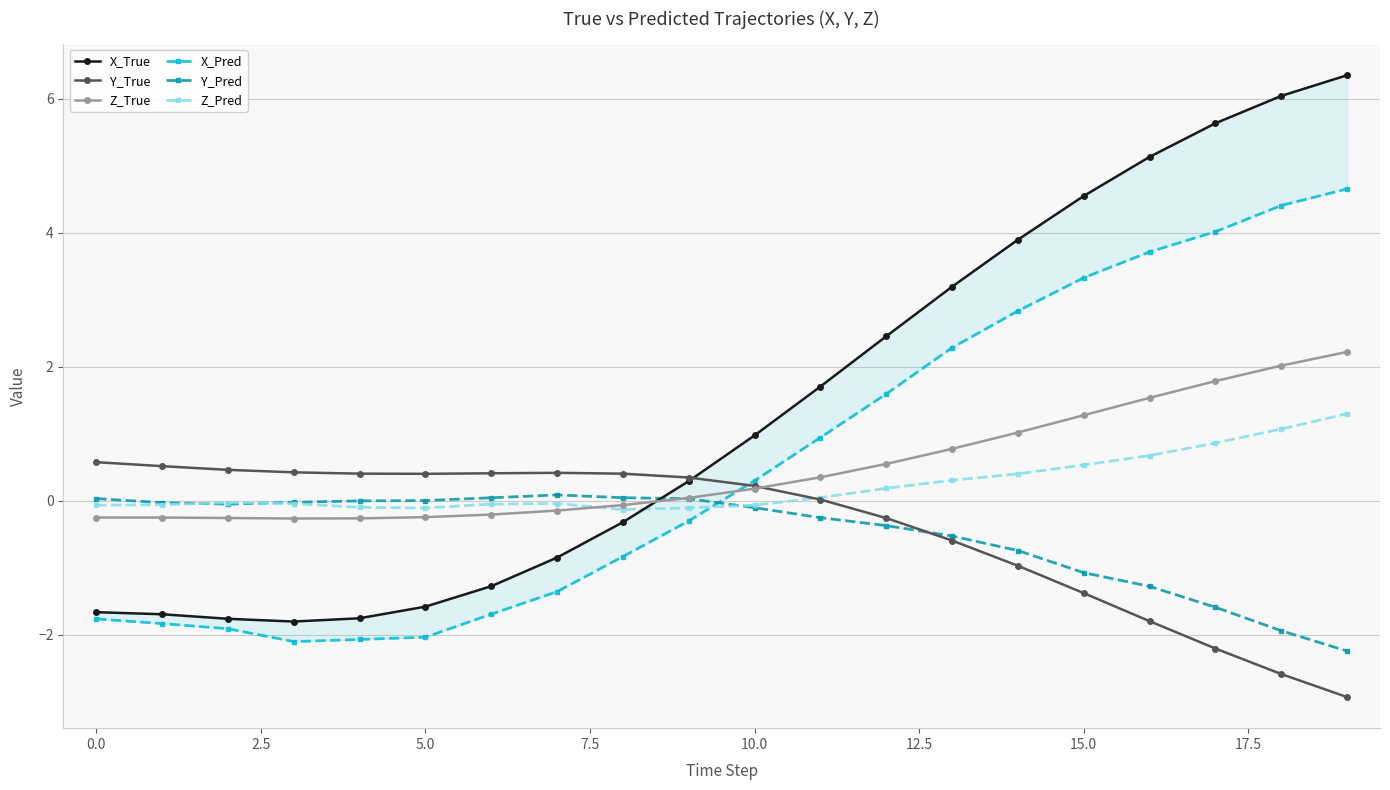

What is the maximum value for Z_Pred?

1.3